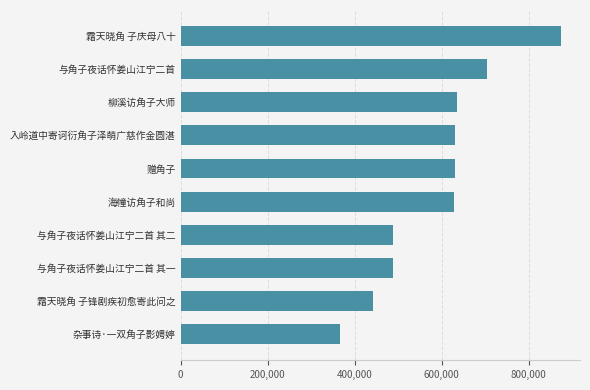

What is the sum of the values at 赠角子 and 柳溪访角子大师?

1265719